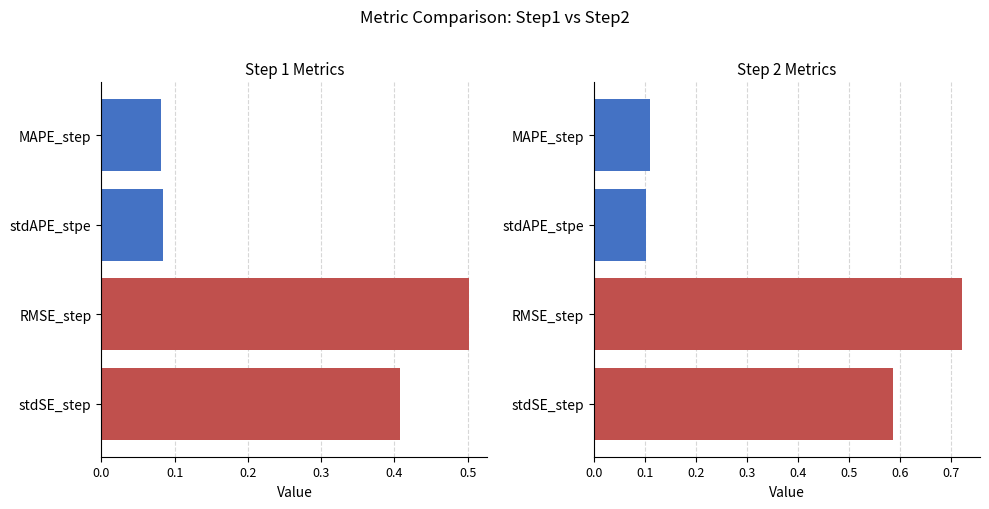

The value of step1 at stdSE_step is 0.4. True or false?

True